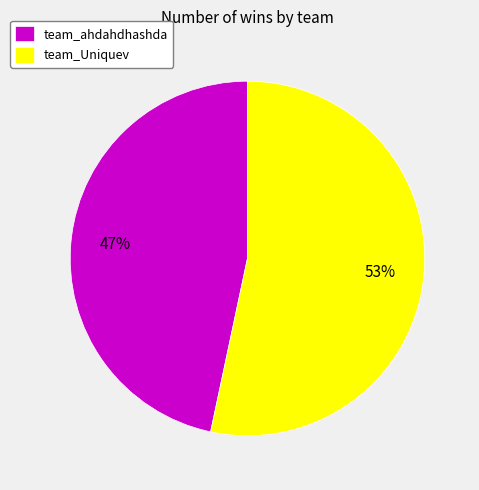

To the nearest percent, what percentage of the pie is team_ahdahdhashda?

47%